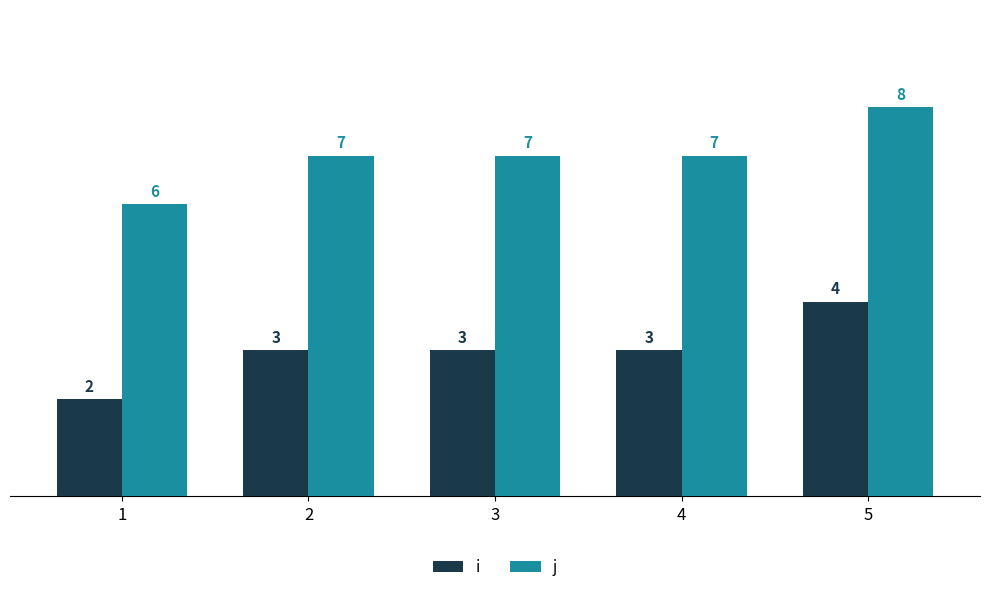

What is the difference between the highest and lowest values at 3?

4